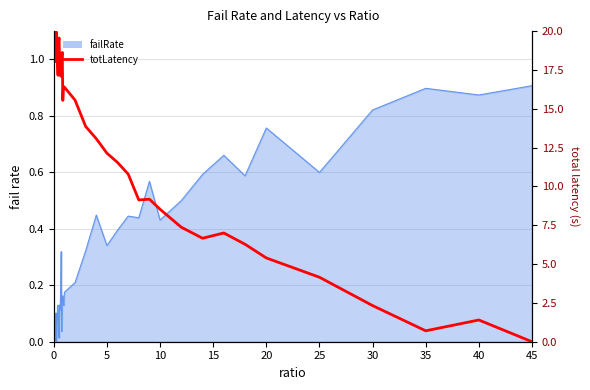

The value at 10 is 5.8. True or false?

False